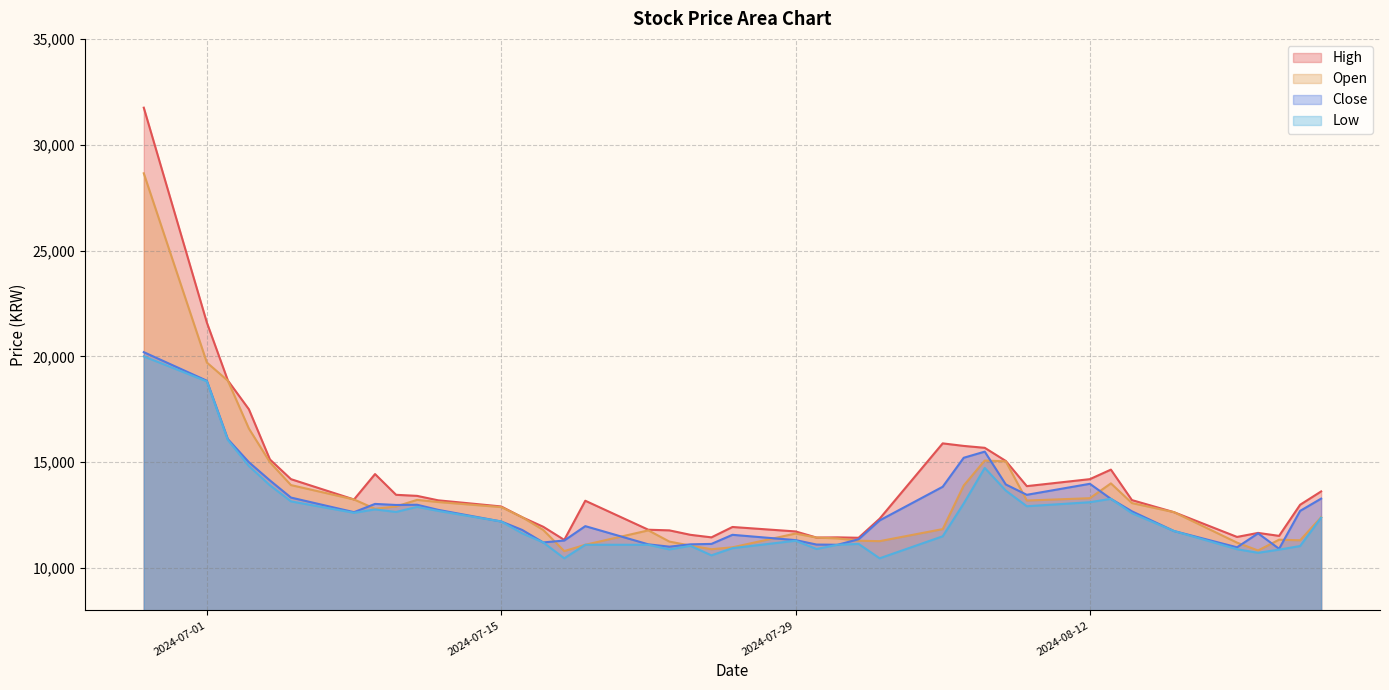

At which category does the chart reach its minimum across all series?

2024-07-18